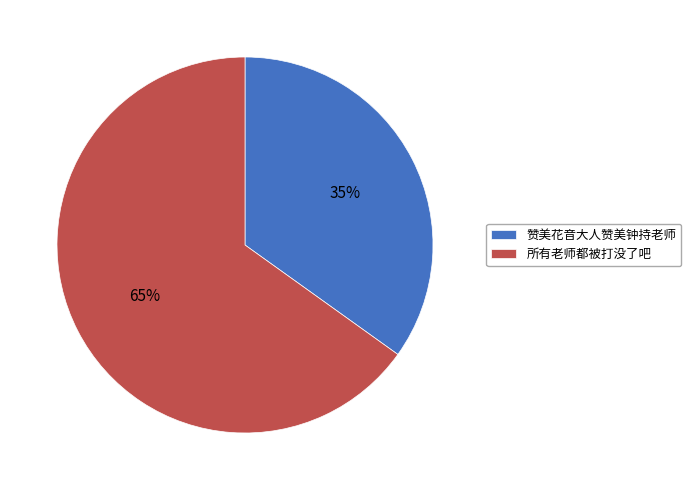

Does 所有老师都被打没了吧 account for over 50% of the chart?

Yes